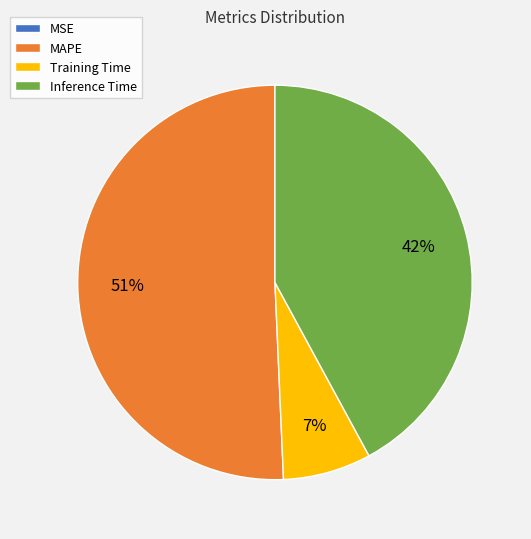

To the nearest percent, what is the combined percentage of Training Time and Inference Time?

49%